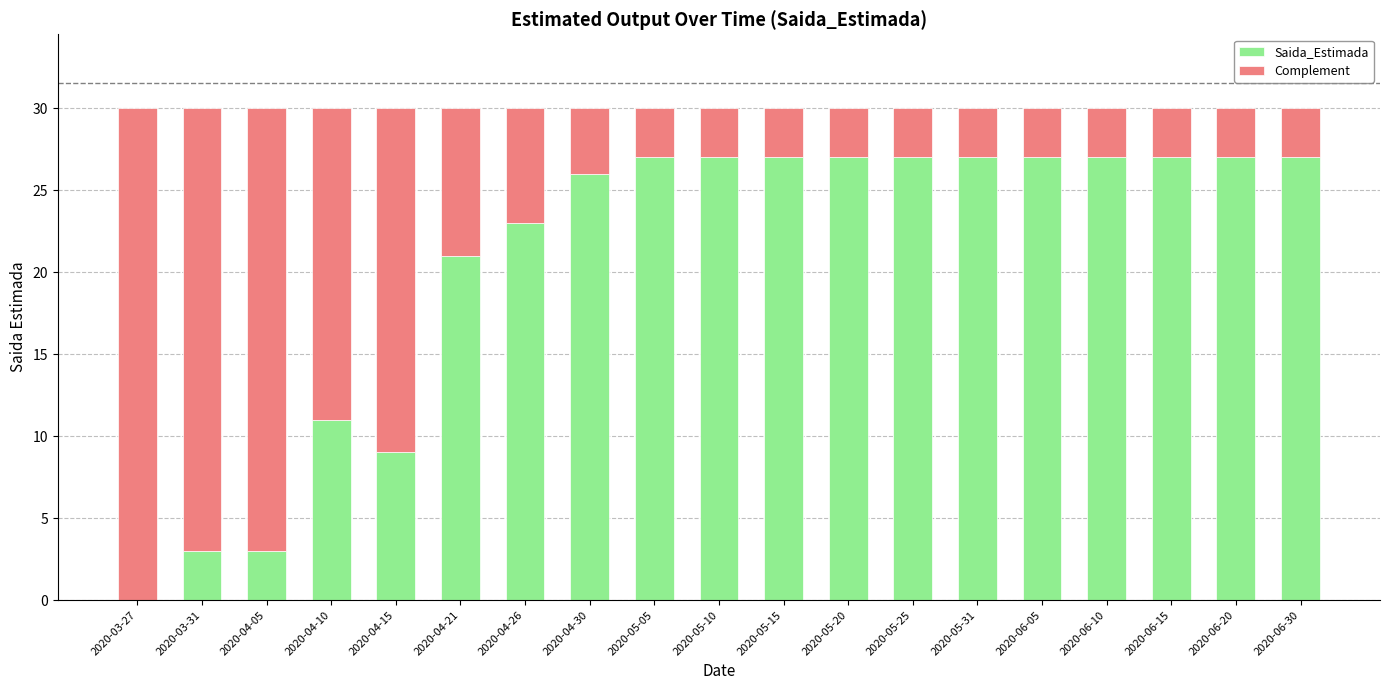

What is the approximate value of Saida_Estimada at 2020-04-21, to the nearest 5?

20